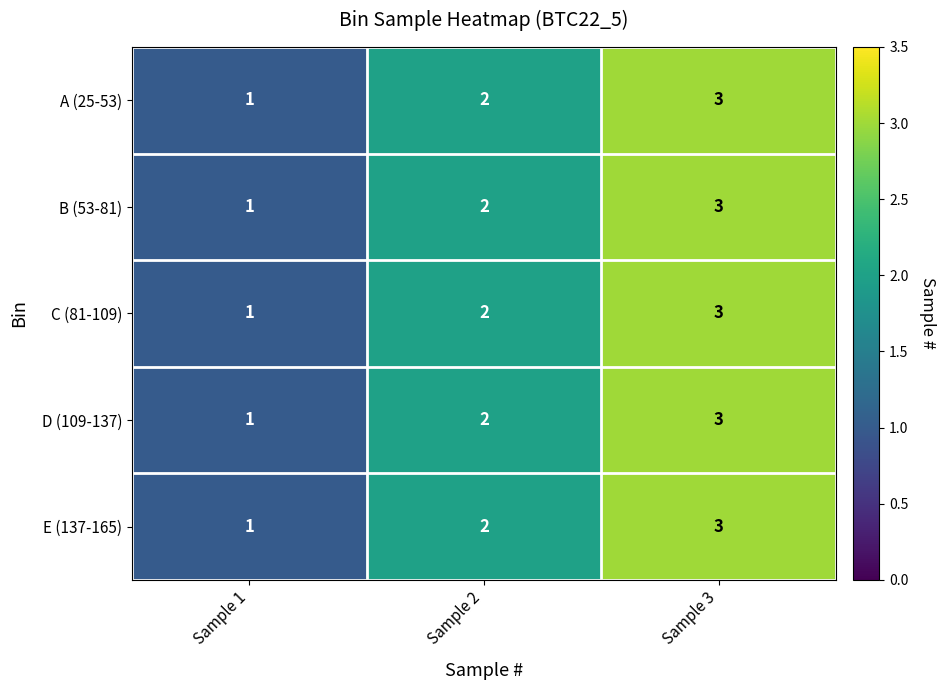

How many B (53-81) values are between 1 and 3?

3